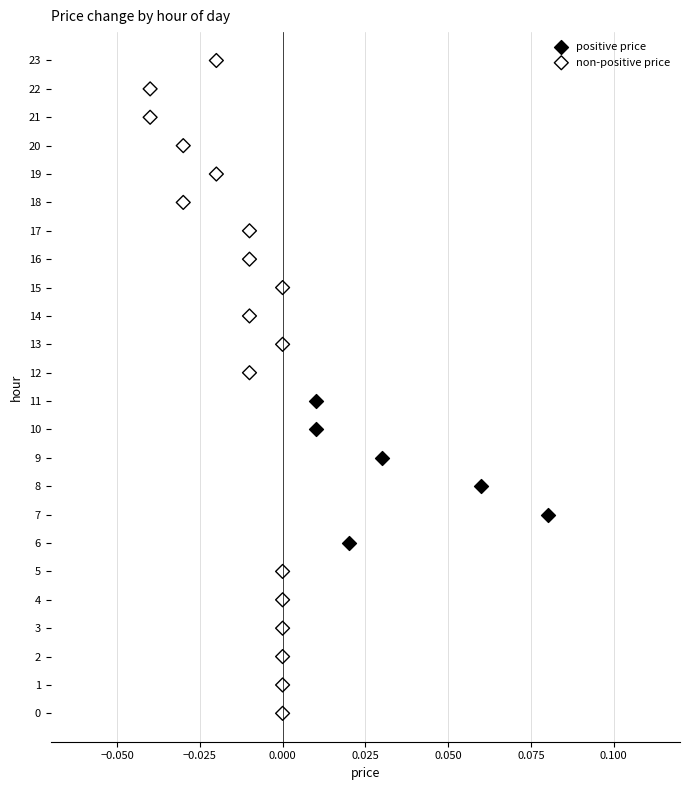

Which series contains the lowest Y value?

non-positive price